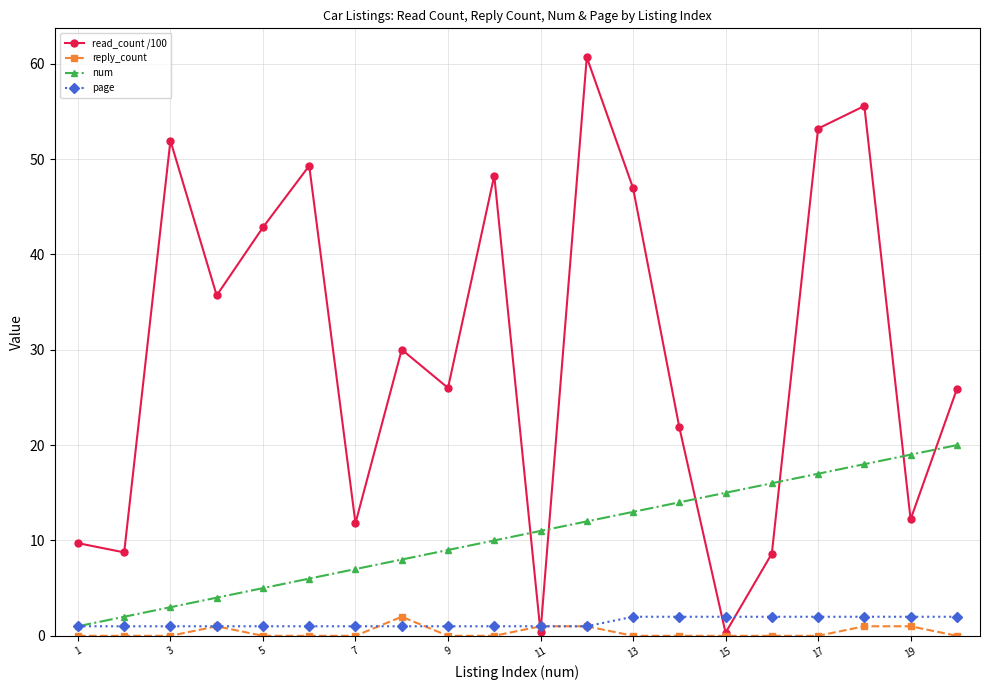

Which series has the largest total across all categories?

read_count /100